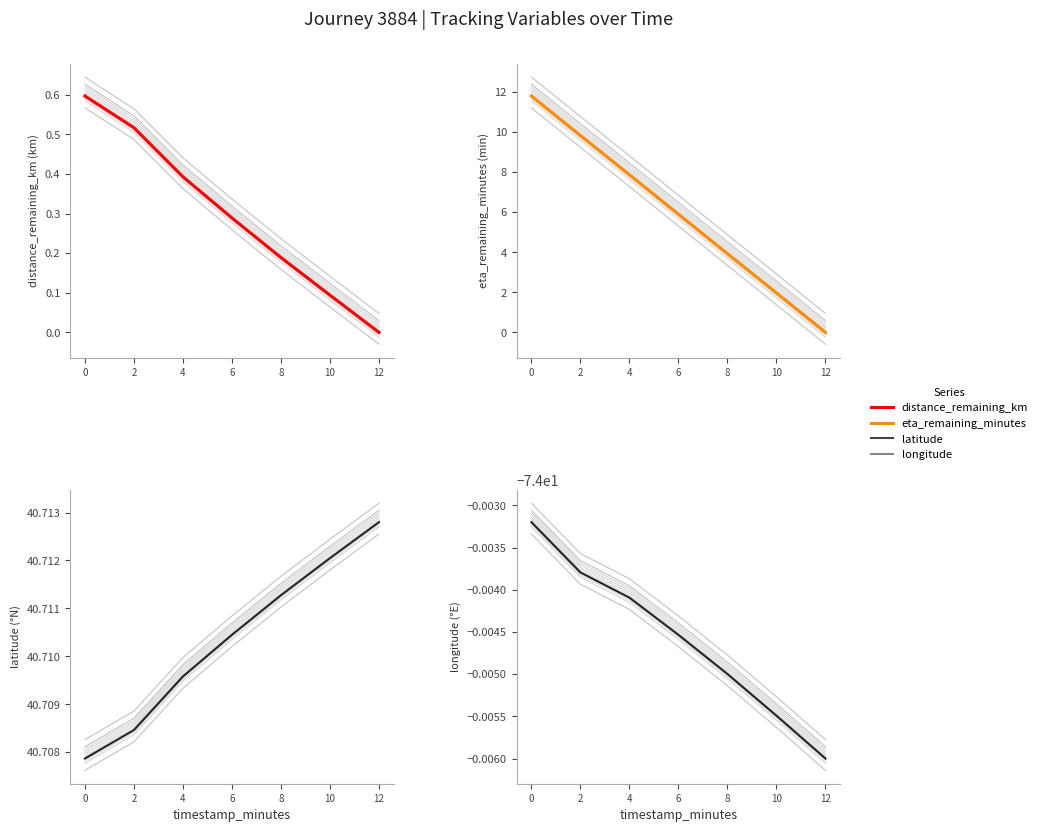

Rank the series by their maximum value, from highest to lowest.

latitude, eta_remaining_minutes, distance_remaining_km, longitude